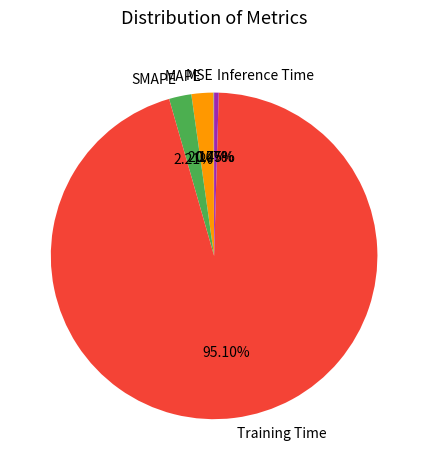

To the nearest percent, what portion does MAPE represent?

2%